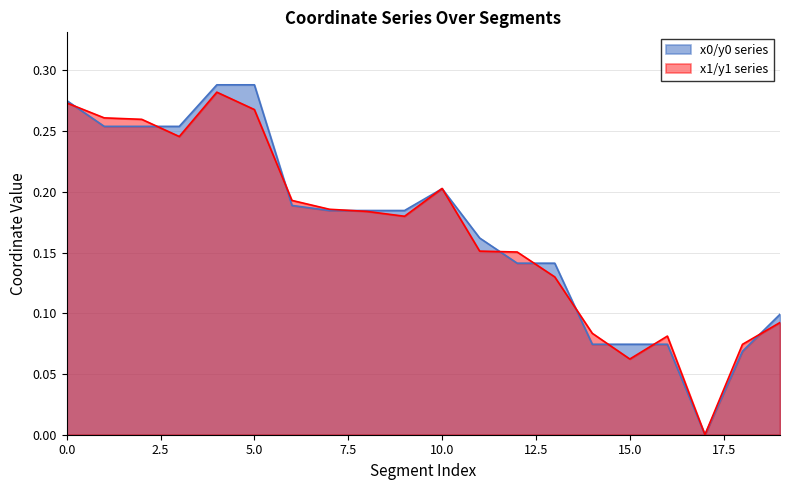

List the series in order of their overall mean, highest first.

y0, y1